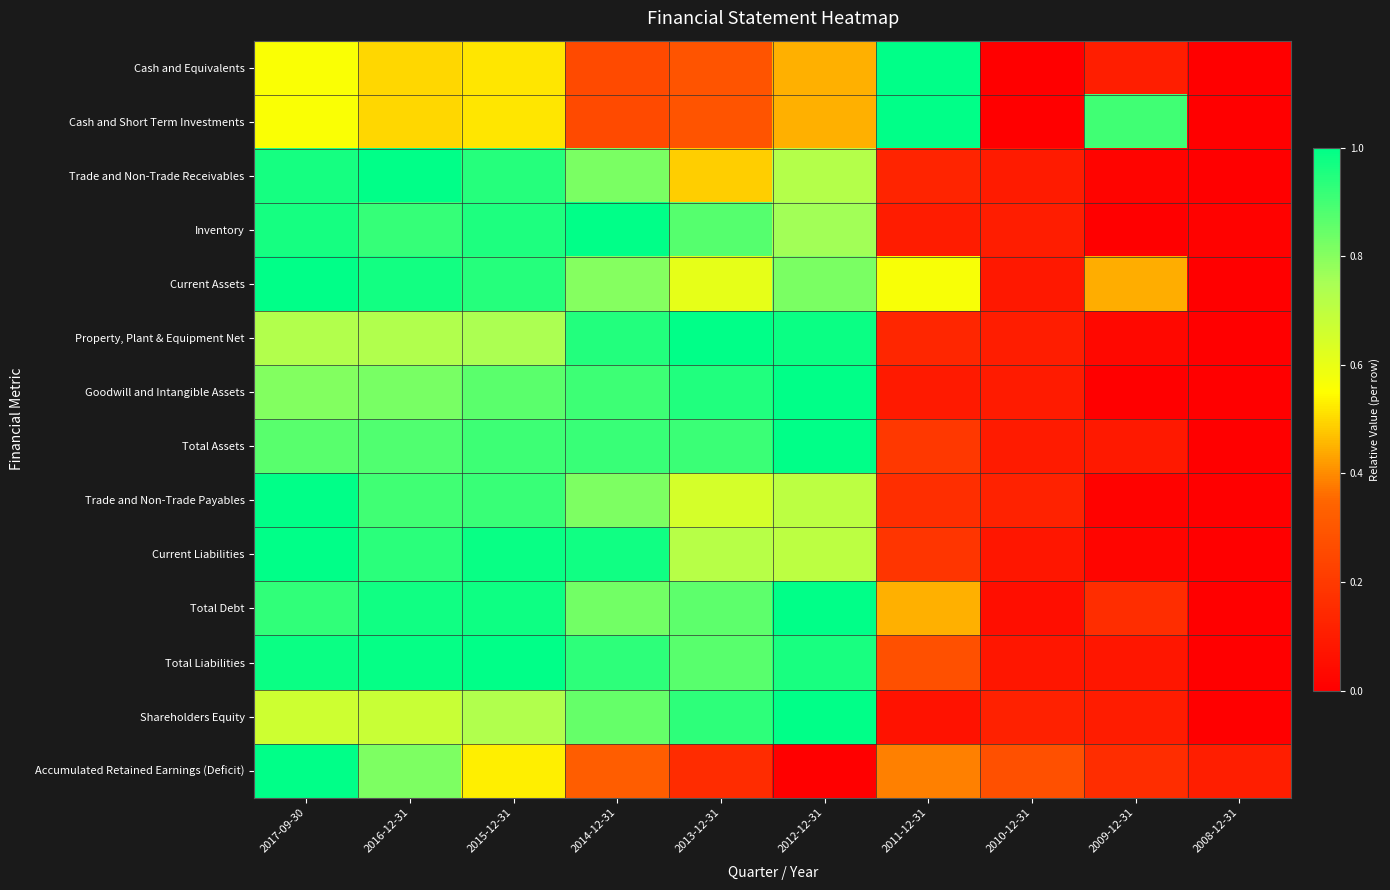

What is the total value across all series at 2009-12-31?

2.1